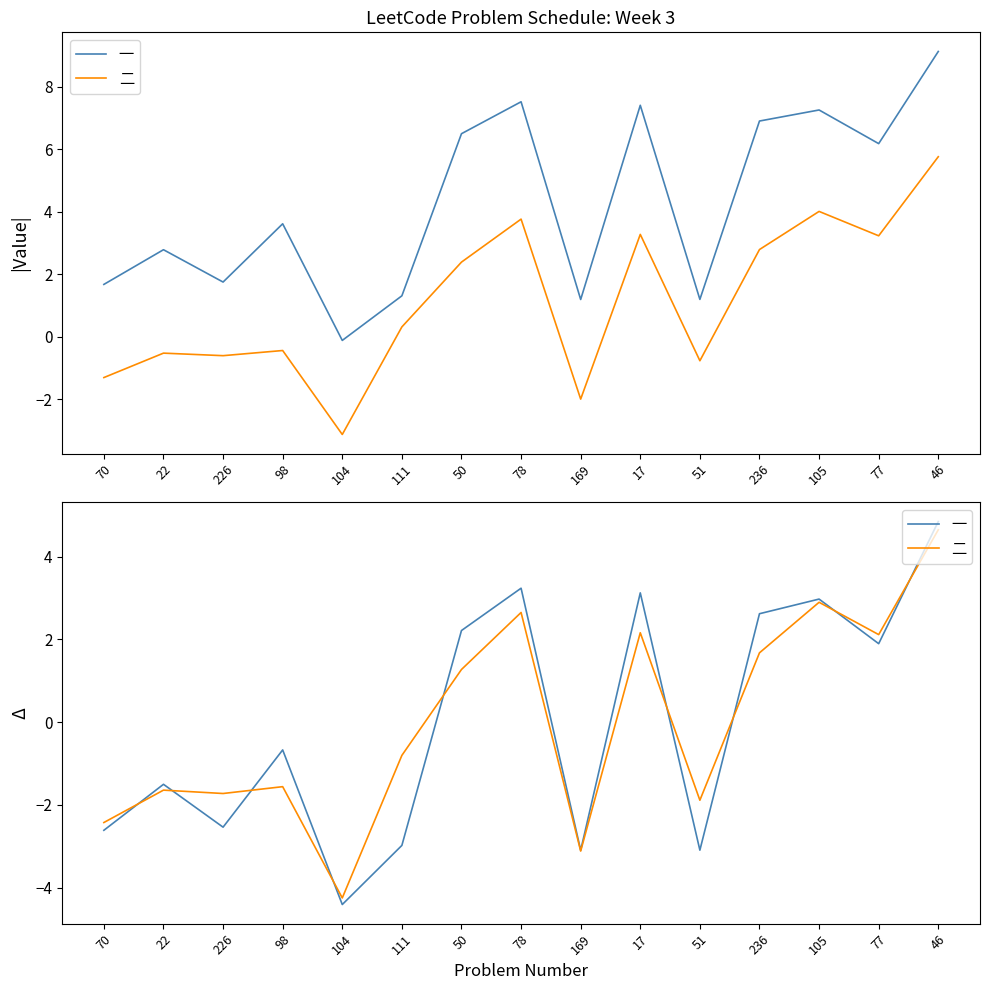

How many interior local peaks does the 一 series have?

5